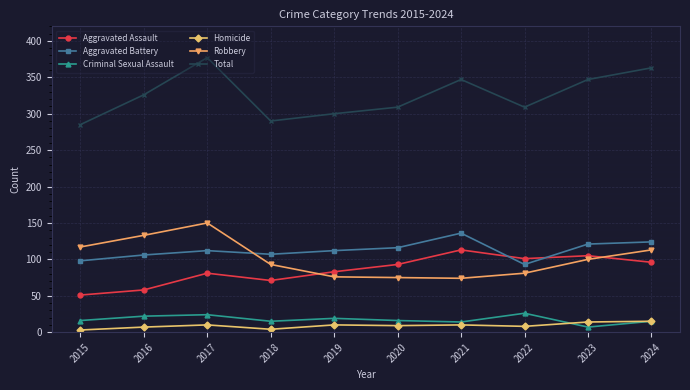

What is the sum of all Homicide values?

90